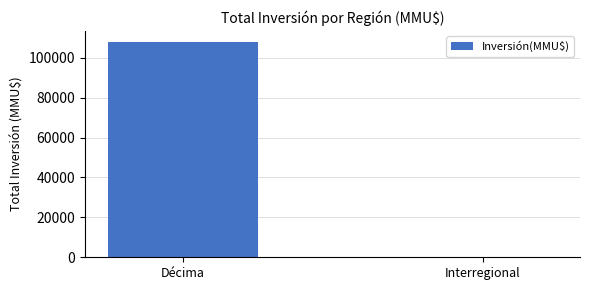

What is the greatest value displayed?

108093